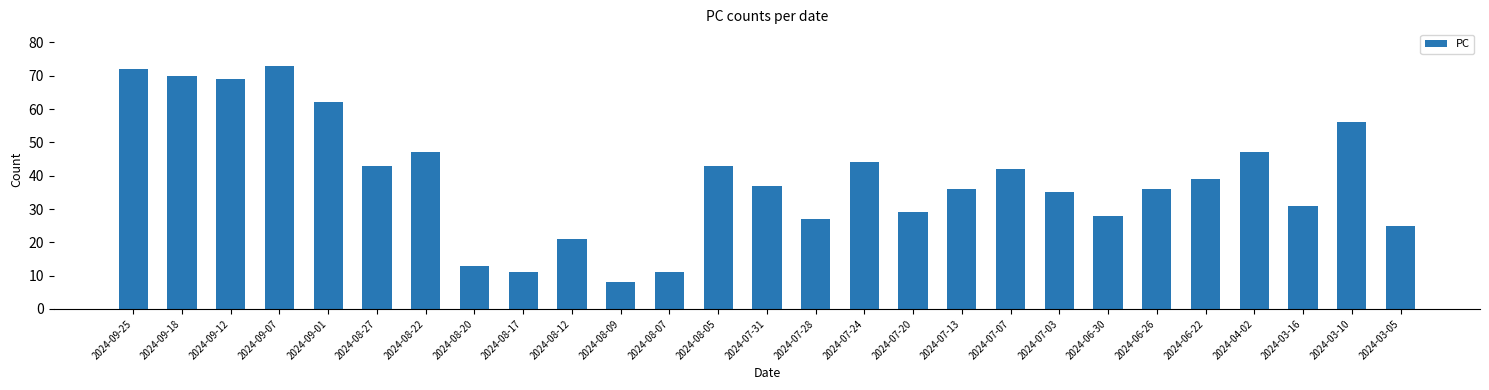

Between 2024-08-05 and 2024-03-05, which is larger?

2024-08-05